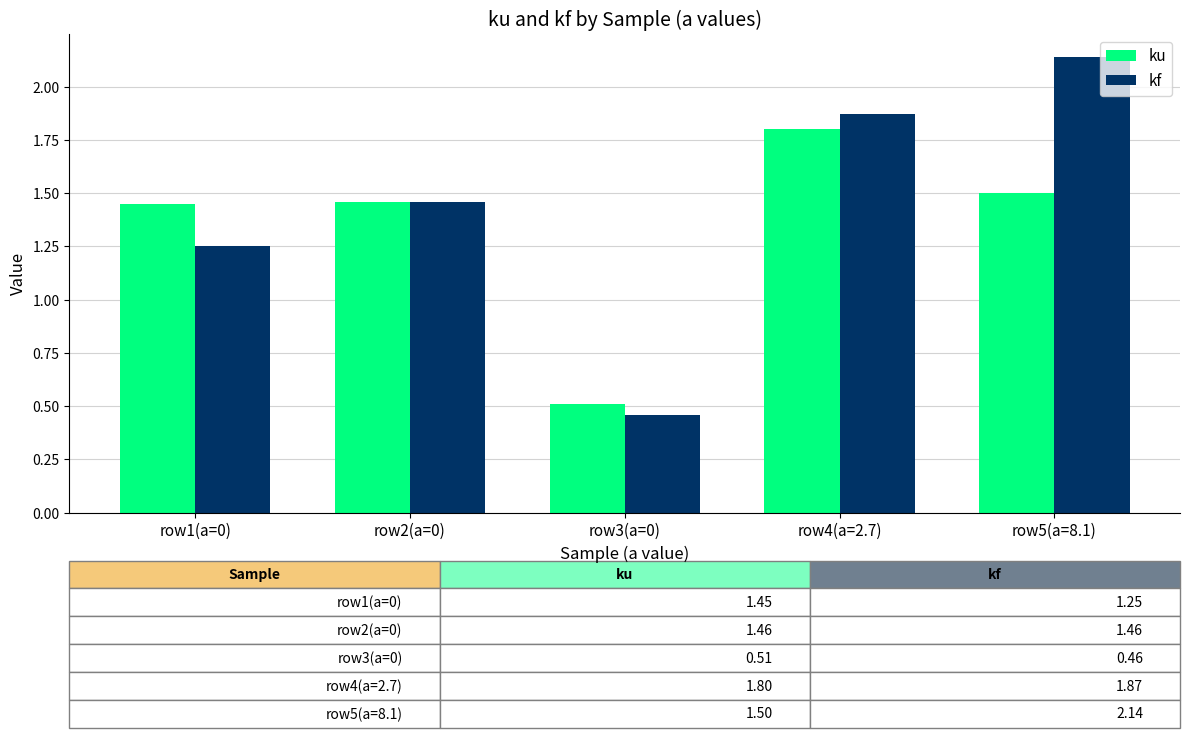

What is the sum of all ku values?

6.7